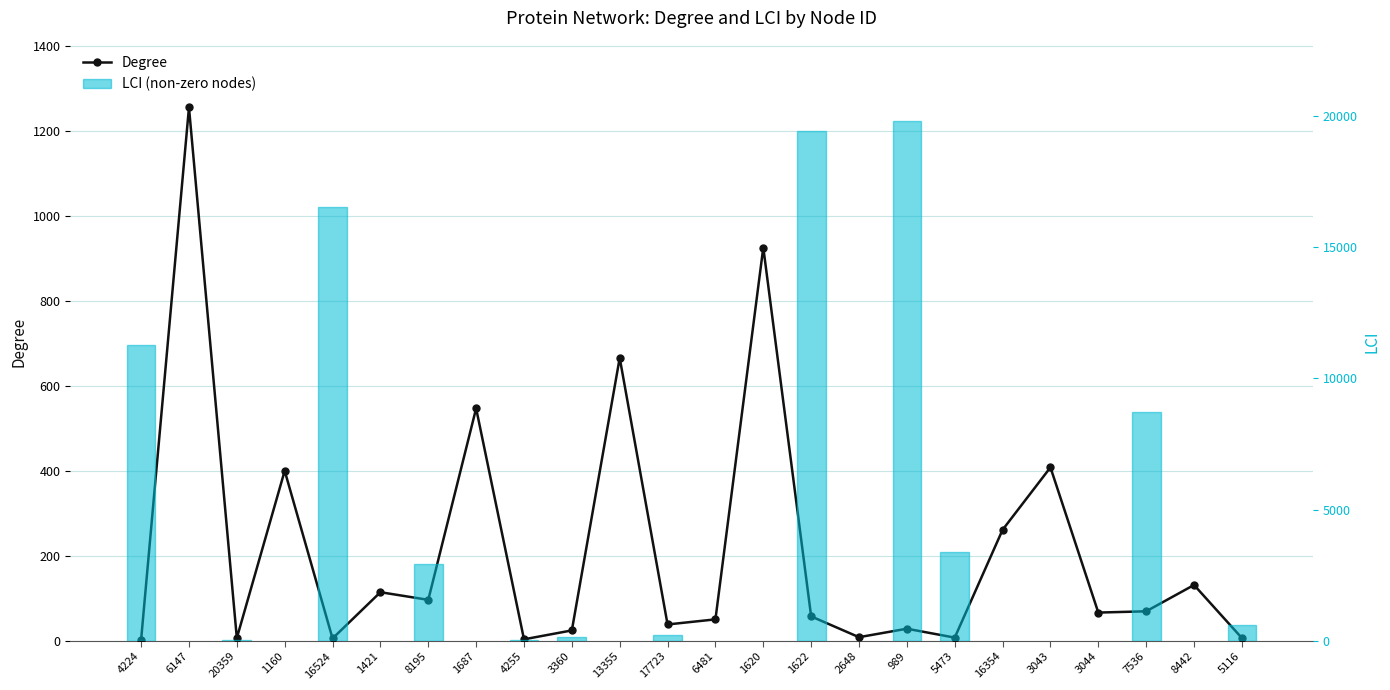

How many lines are shown in the chart?

1